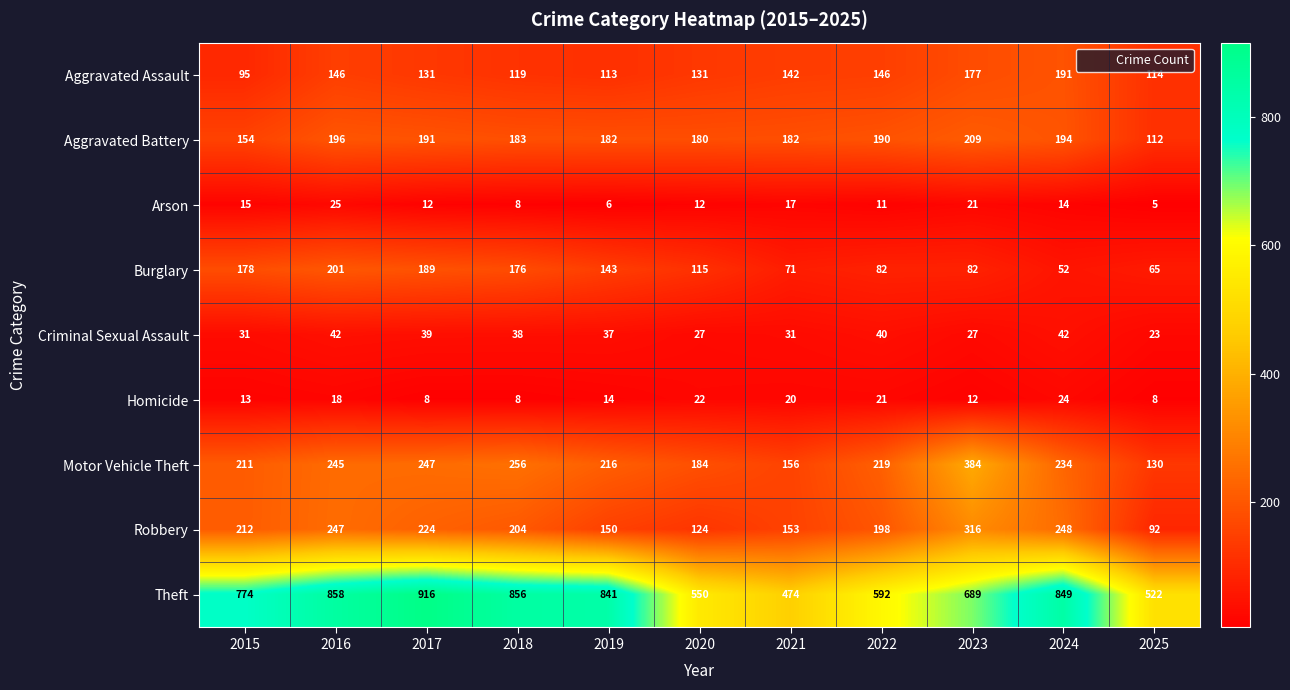

List the series in order of their peak value, highest first.

Theft, Motor Vehicle Theft, Robbery, Aggravated Battery, Burglary, Aggravated Assault, Criminal Sexual Assault, Arson, Homicide